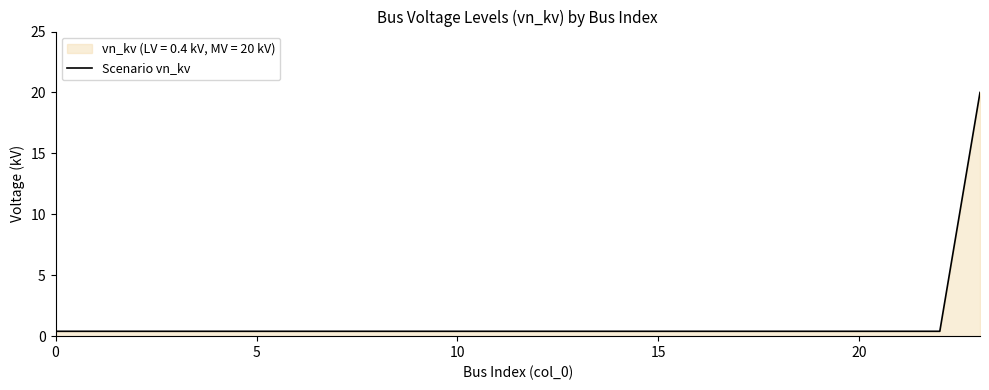

How many distinct data groups are displayed?

1